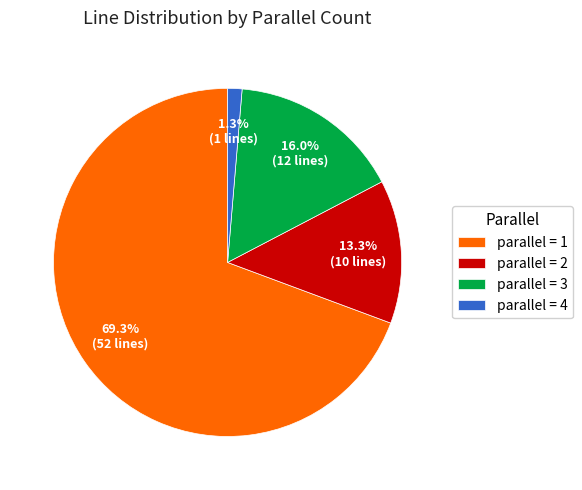

Is there any slice that represents more than half of the pie?

Yes